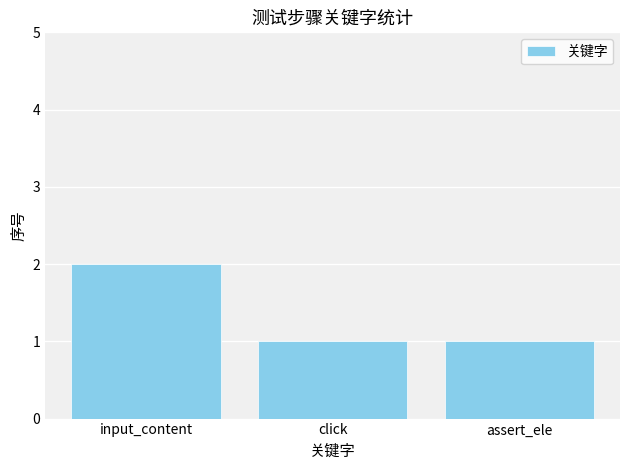

How many bars are there in total?

3